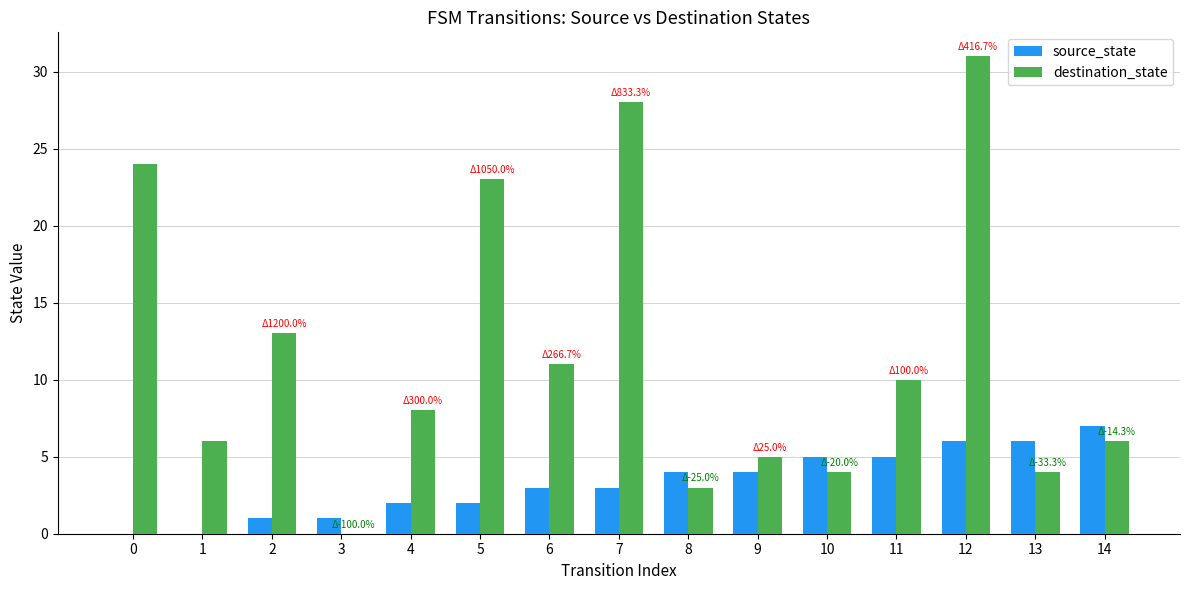

Which series changed the most between 3 and 9?

destination_state